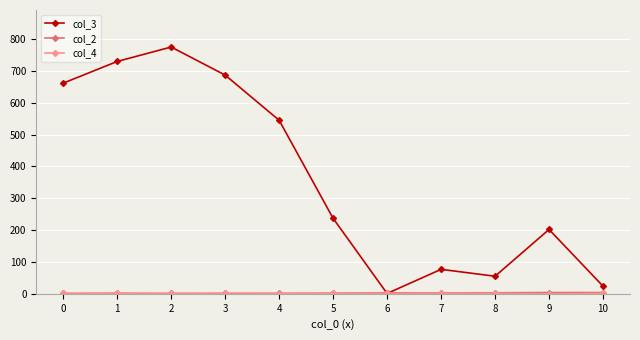

How many series are shown in this chart?

3